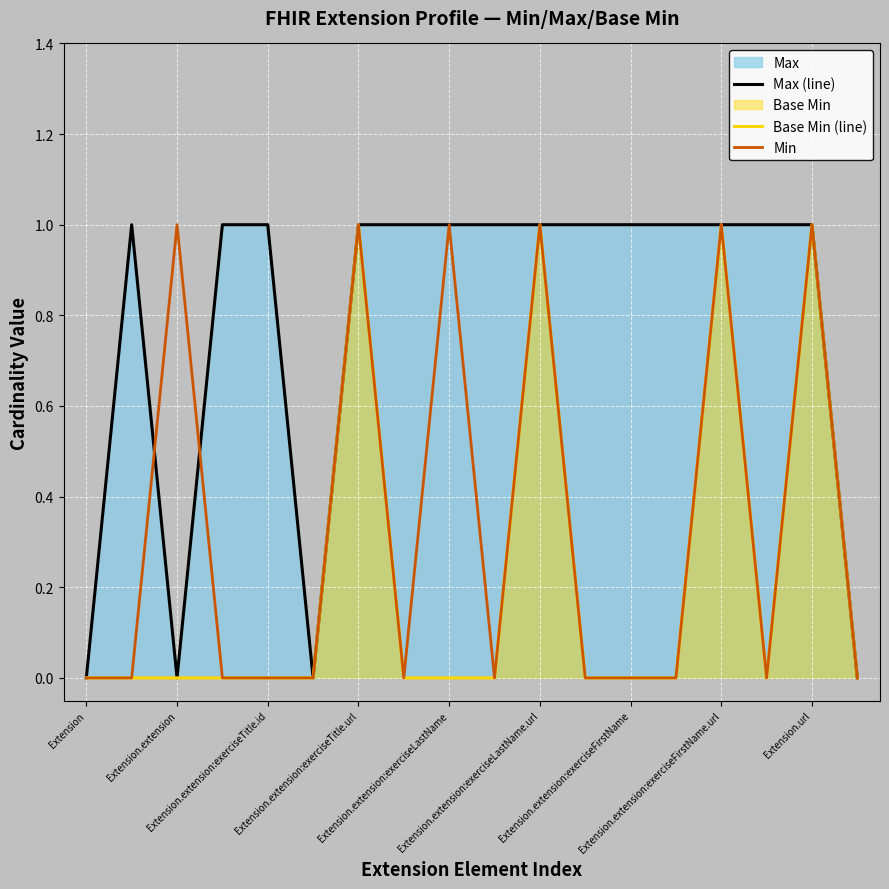

Which has a higher value, Extension.extension:exerciseFirstName.url or Extension.extension:exerciseTitle.id?

Extension.extension:exerciseFirstName.url